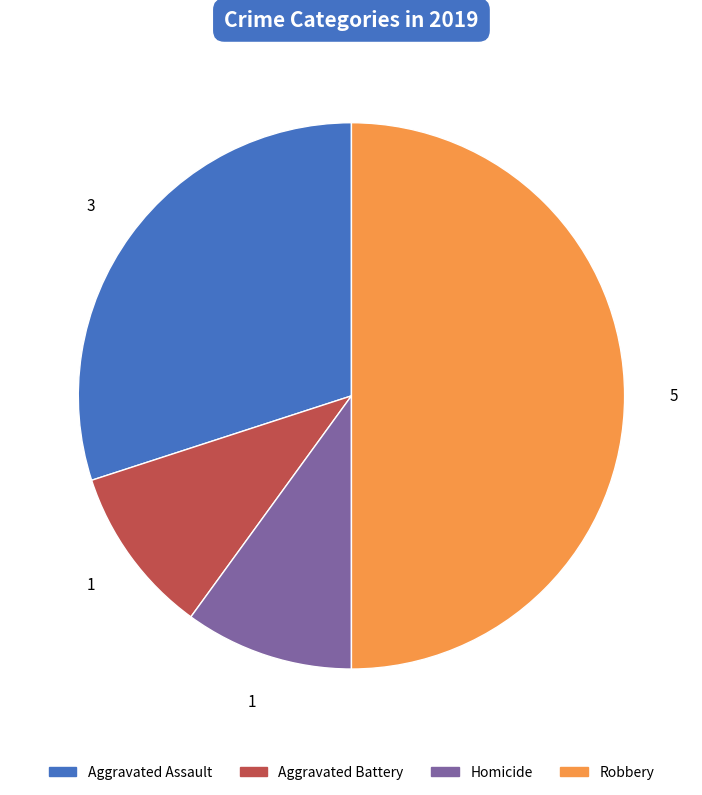

Which slice is the largest?

Robbery